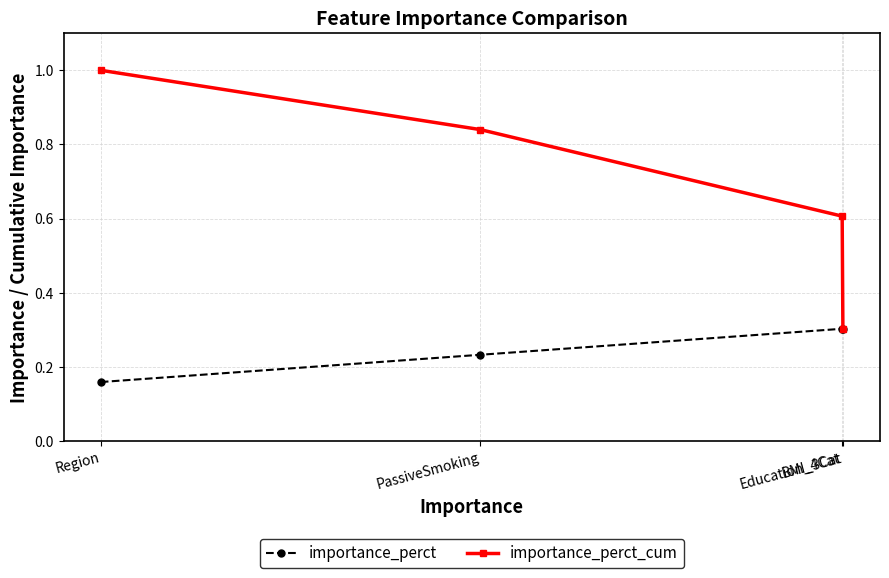

Which series has the largest range (max minus min)?

importance_perct_cum